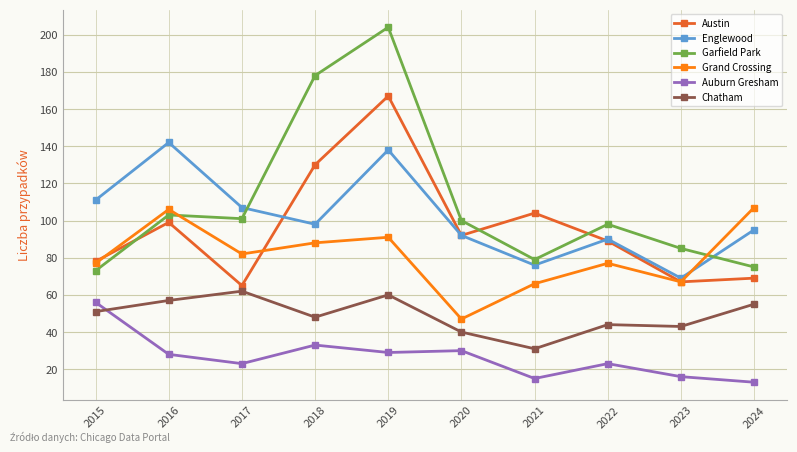

What is the difference between the highest and lowest values at 2020?

70